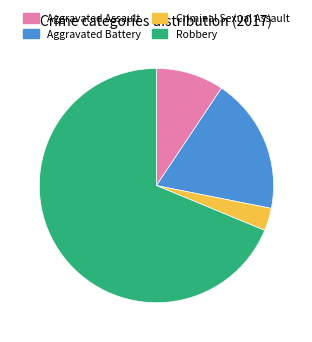

True or false: Aggravated Battery accounts for 19% of the total.

True